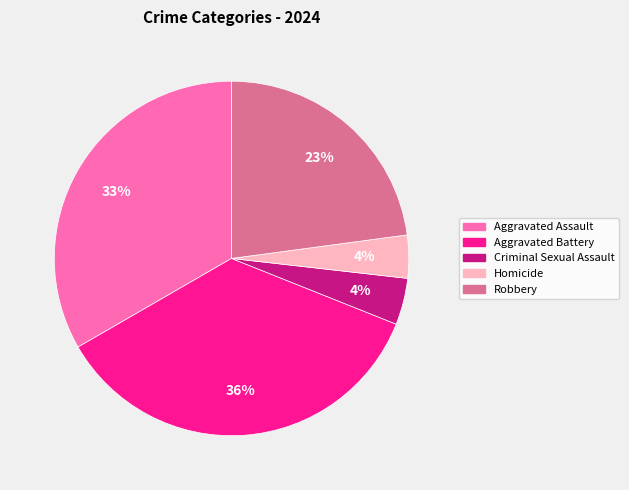

Combined, do Aggravated Assault and Criminal Sexual Assault account for over 50%?

No